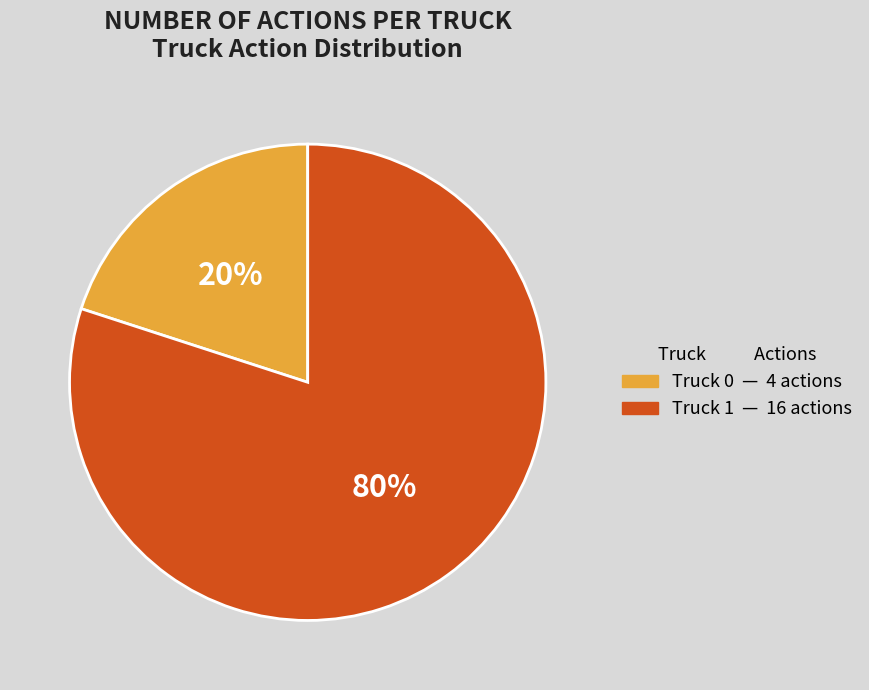

Approximately how many times larger is the value at Truck 1 compared to Truck 0?

4.0